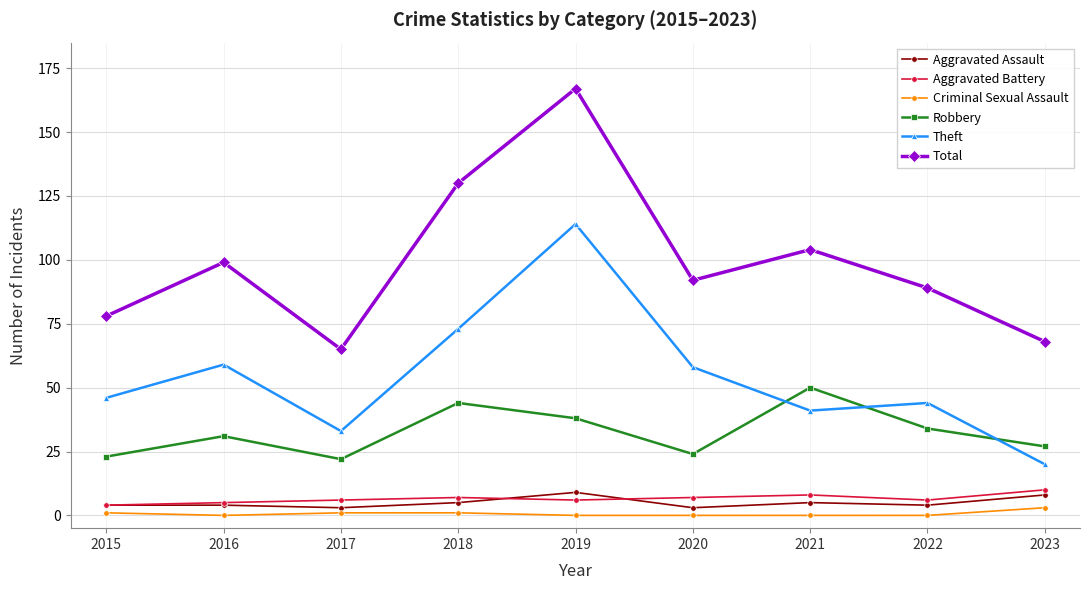

Reading left to right, what are all the values shown in this chart?

Aggravated Assault: 4	4	3	5	9	3	5	4	8
Aggravated Battery: 4	5	6	7	6	7	8	6	10
Criminal Sexual Assault: 1	0	1	1	0	0	0	0	3
Robbery: 23	31	22	44	38	24	50	34	27
Theft: 46	59	33	73	114	58	41	44	20
Total: 78	99	65	130	167	92	104	89	68